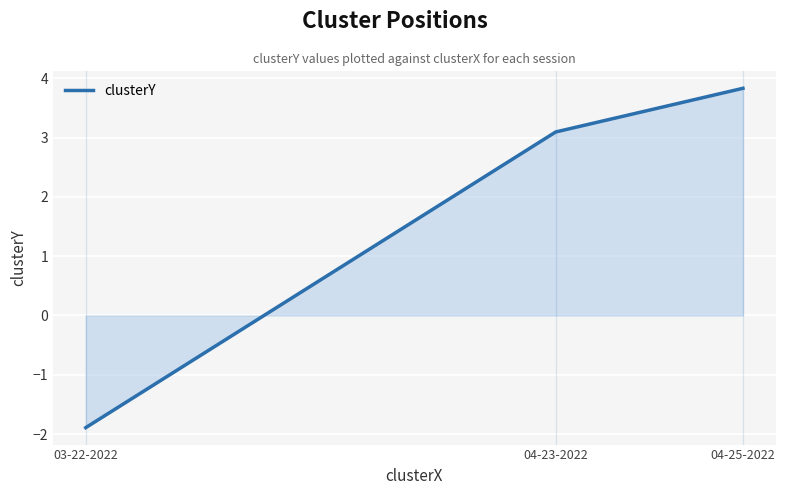

How many values are below 3?

1